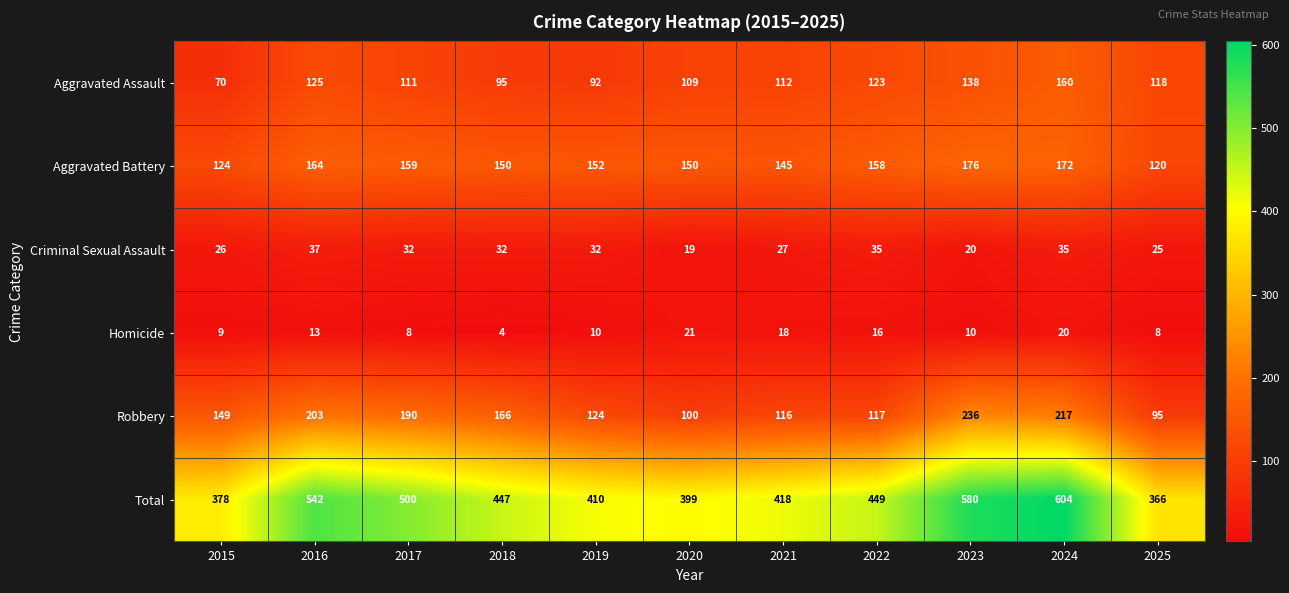

Is it true that Homicide equals 23 at 2022?

False